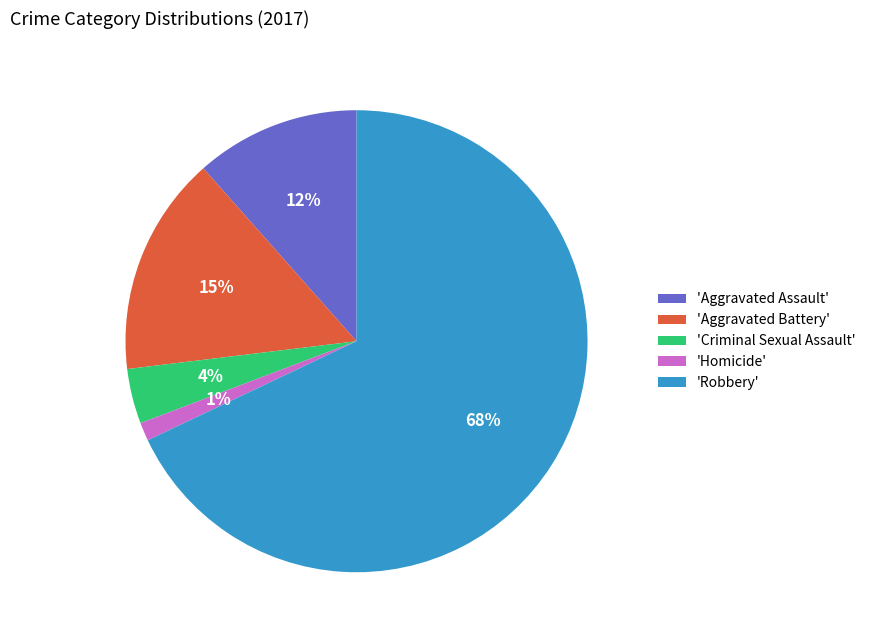

Is the sum of 'Criminal Sexual Assault' and 'Aggravated Battery' greater than half?

No